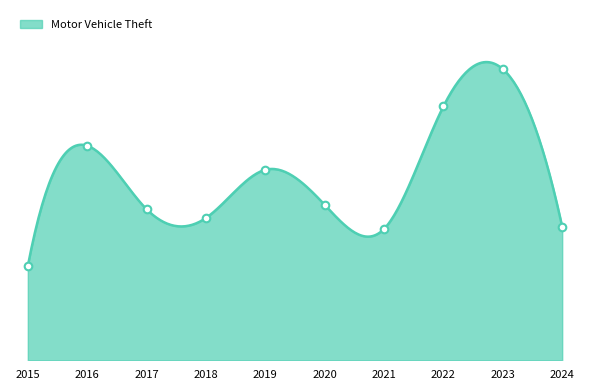

Which has a higher value, 2020 or 2021?

2020